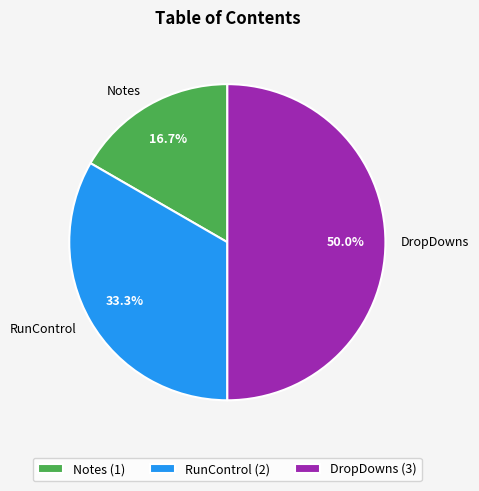

How many slices are in this pie chart?

3